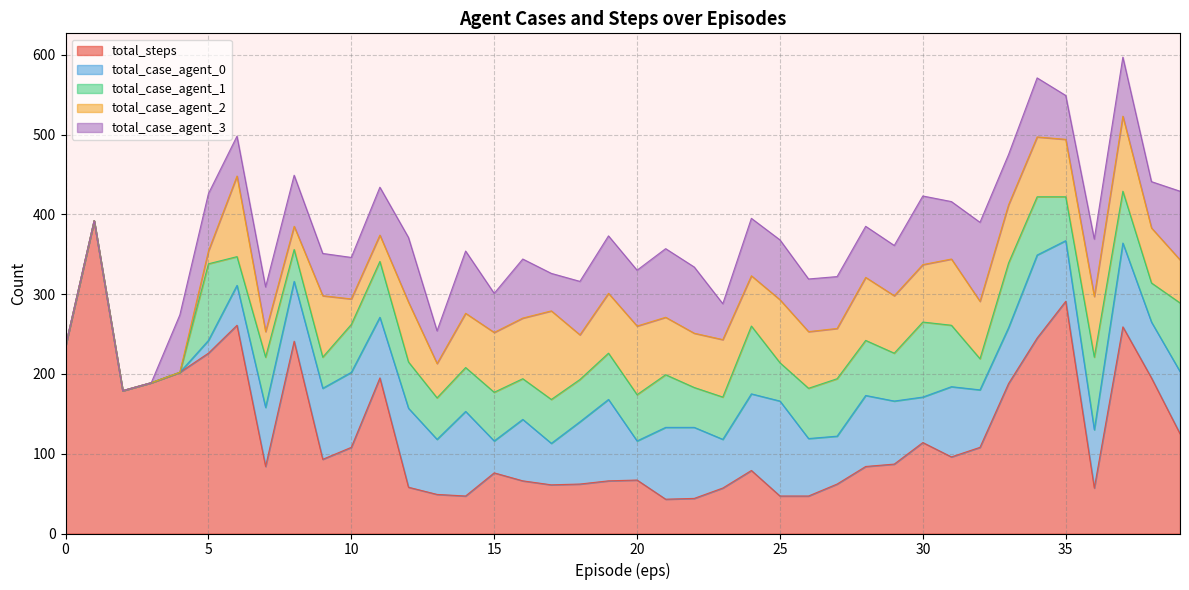

Between which two adjacent categories do total_case_agent_2 and total_case_agent_1 first intersect?

5 and 6